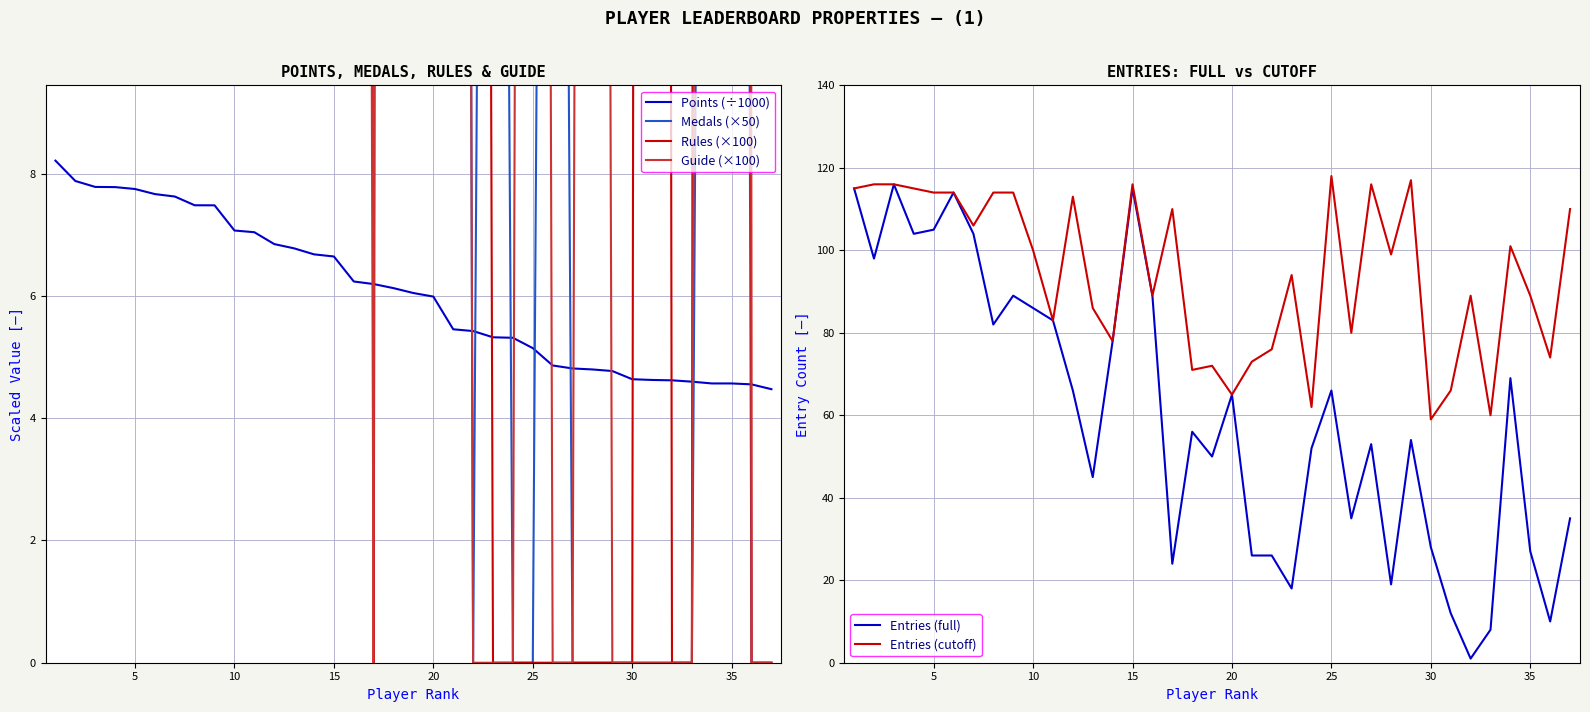

True or false: Entries (cutoff) has a value of 34.8 at 25.

False